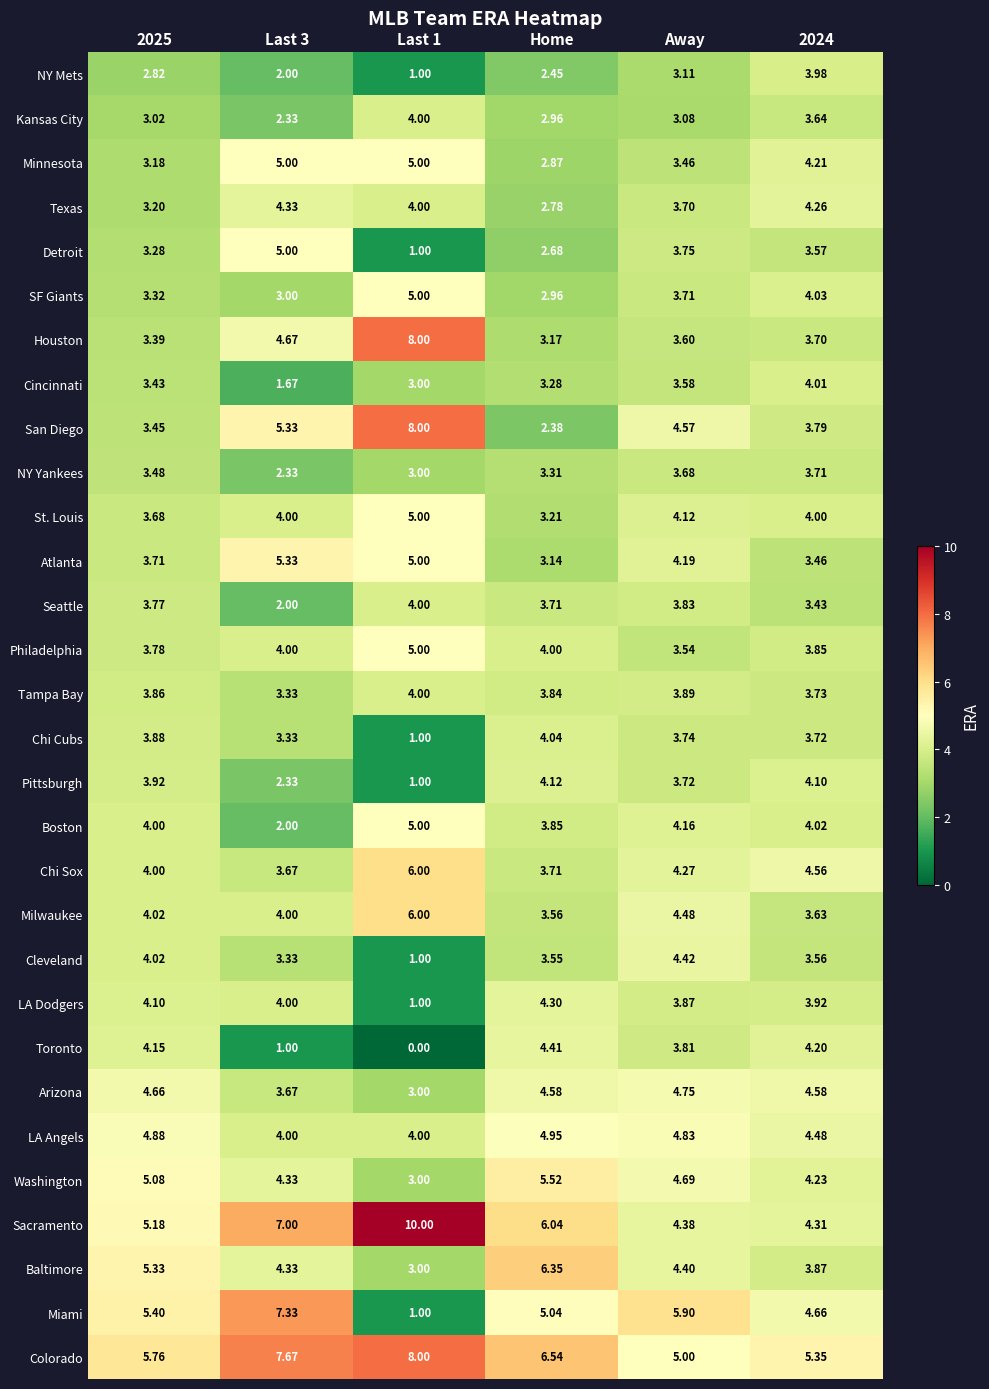

Which category has the lowest value in the San Diego series?

Home